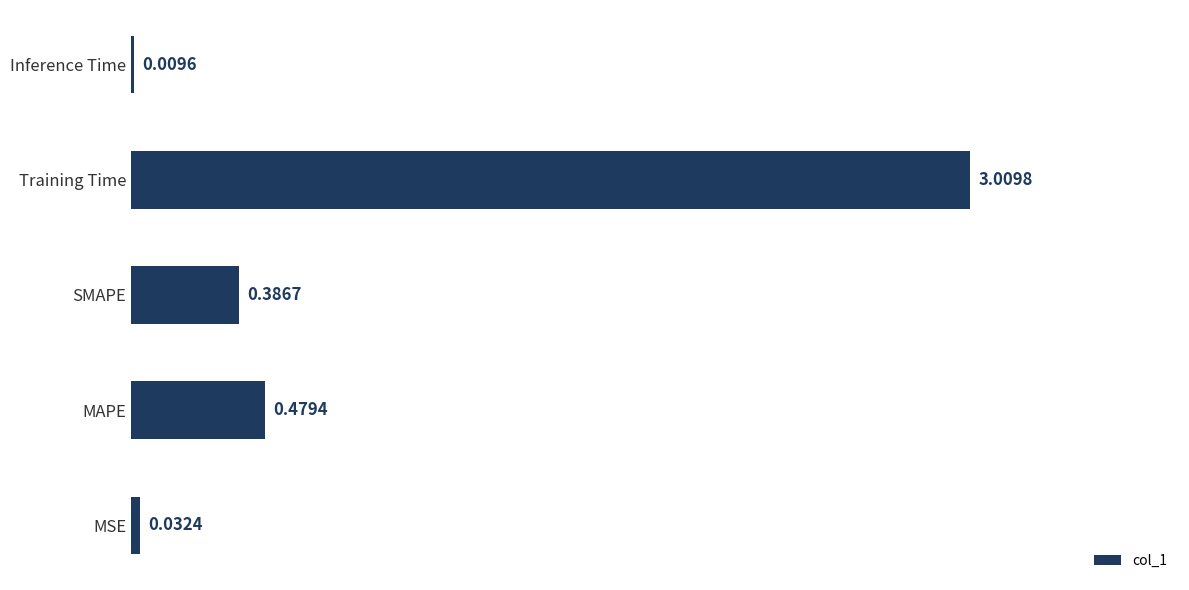

At which label is the value closest to 1?

MAPE